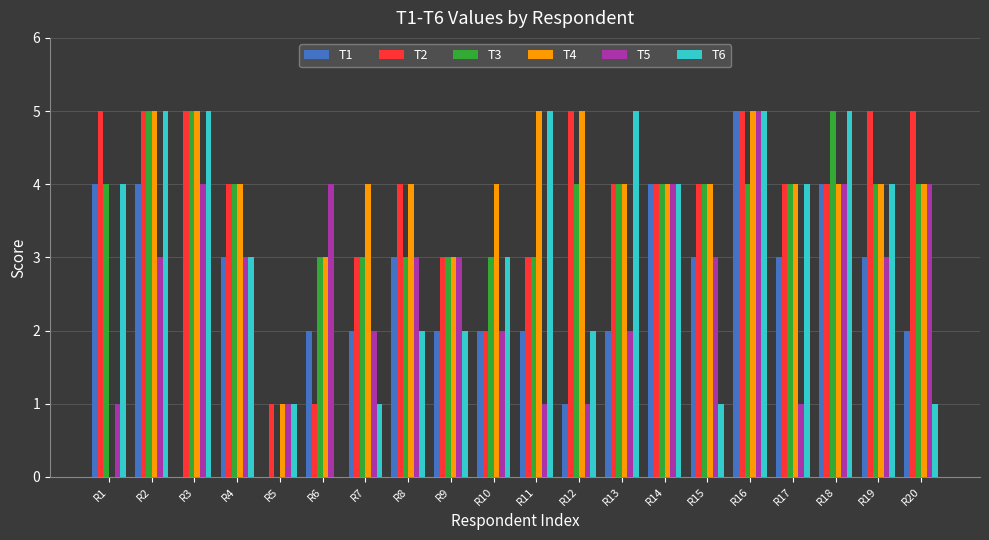

True or false: T5 has a value of 2 at R13.

True